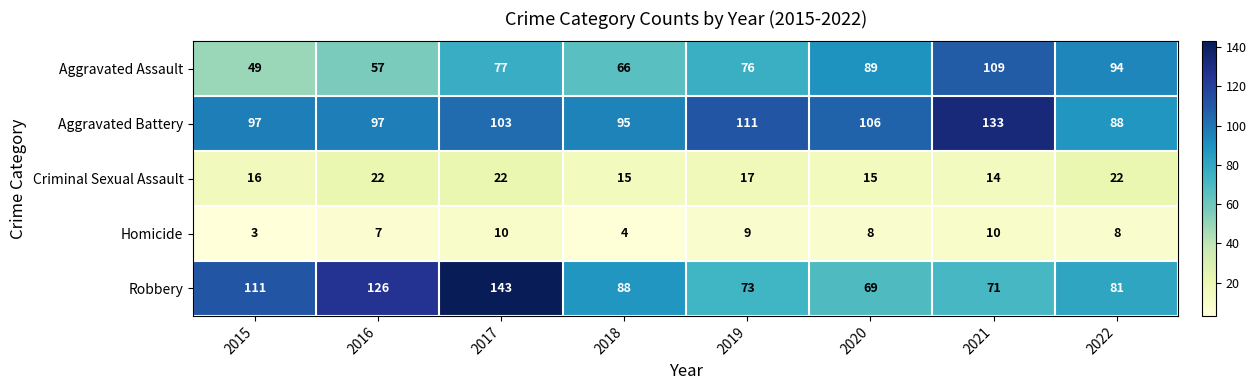

How many data points does each series have?

8